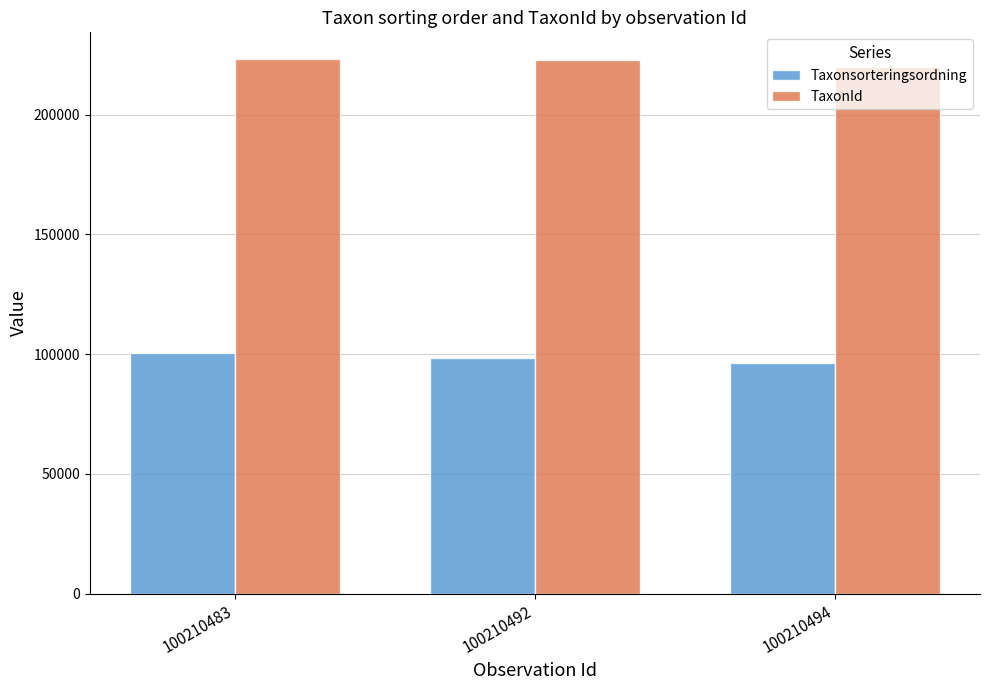

What is the total value across all series at 100210492?

321202